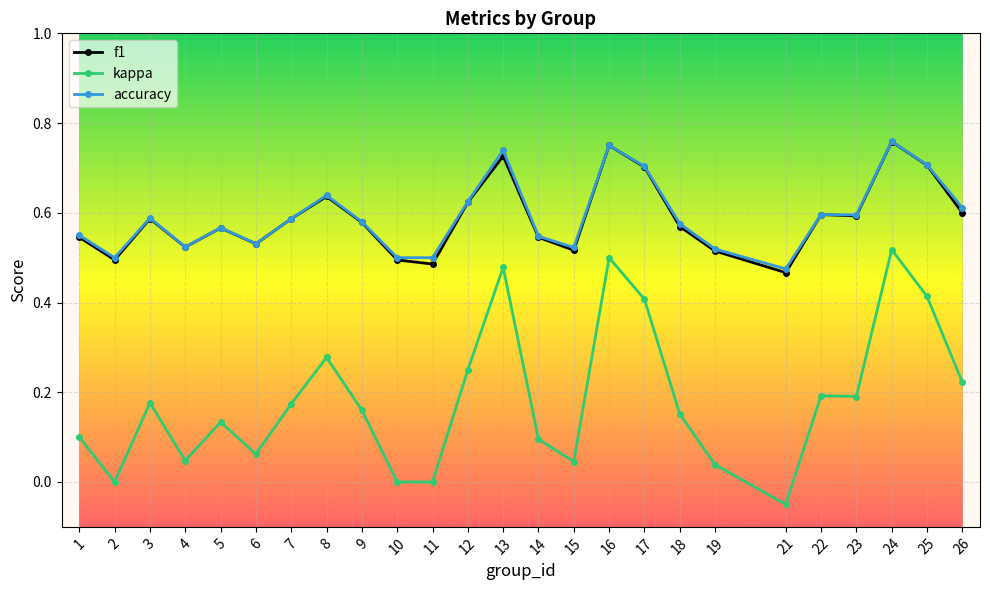

Where is the first local maximum for accuracy?

3